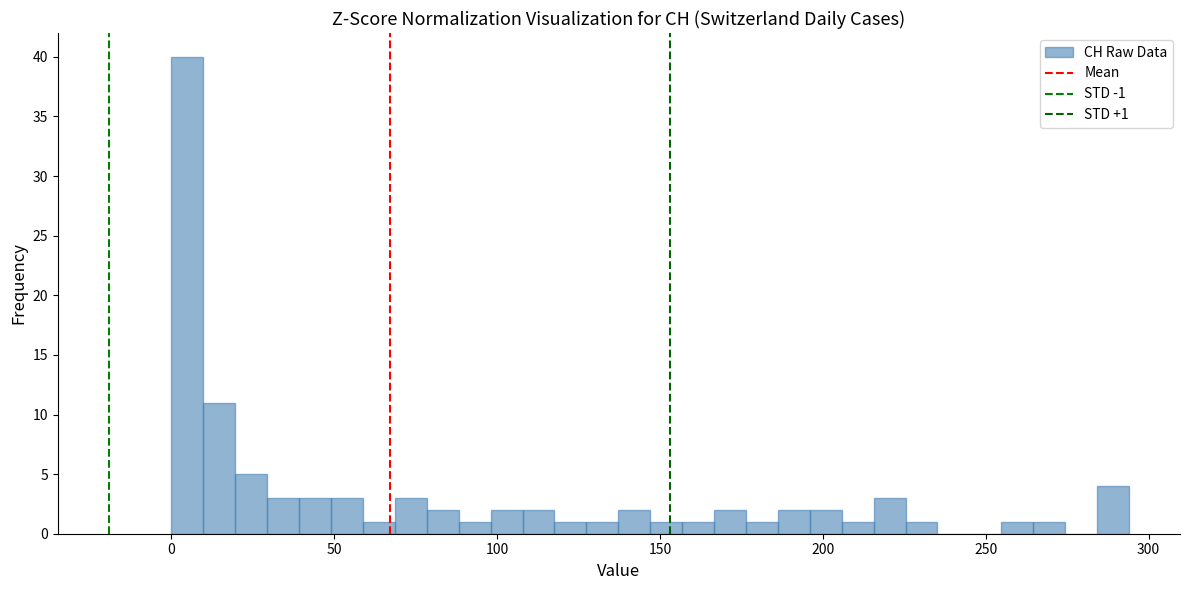

Read against the x-axis, roughly where is the centre of the tallest bar?

5